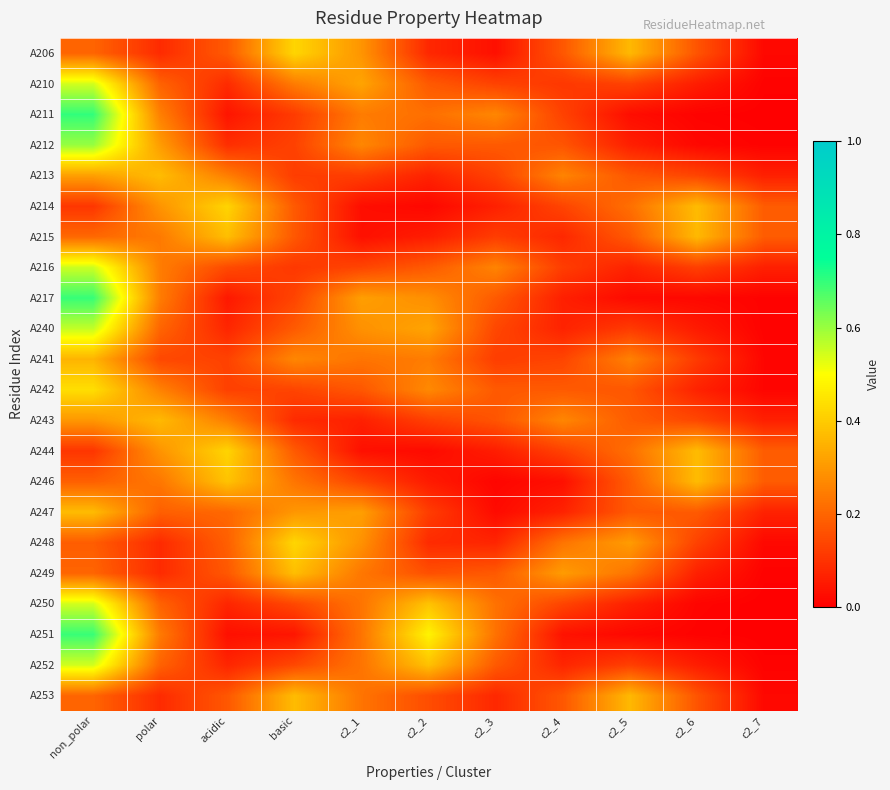

What is the spread (max minus min) of values at acidic?

0.4